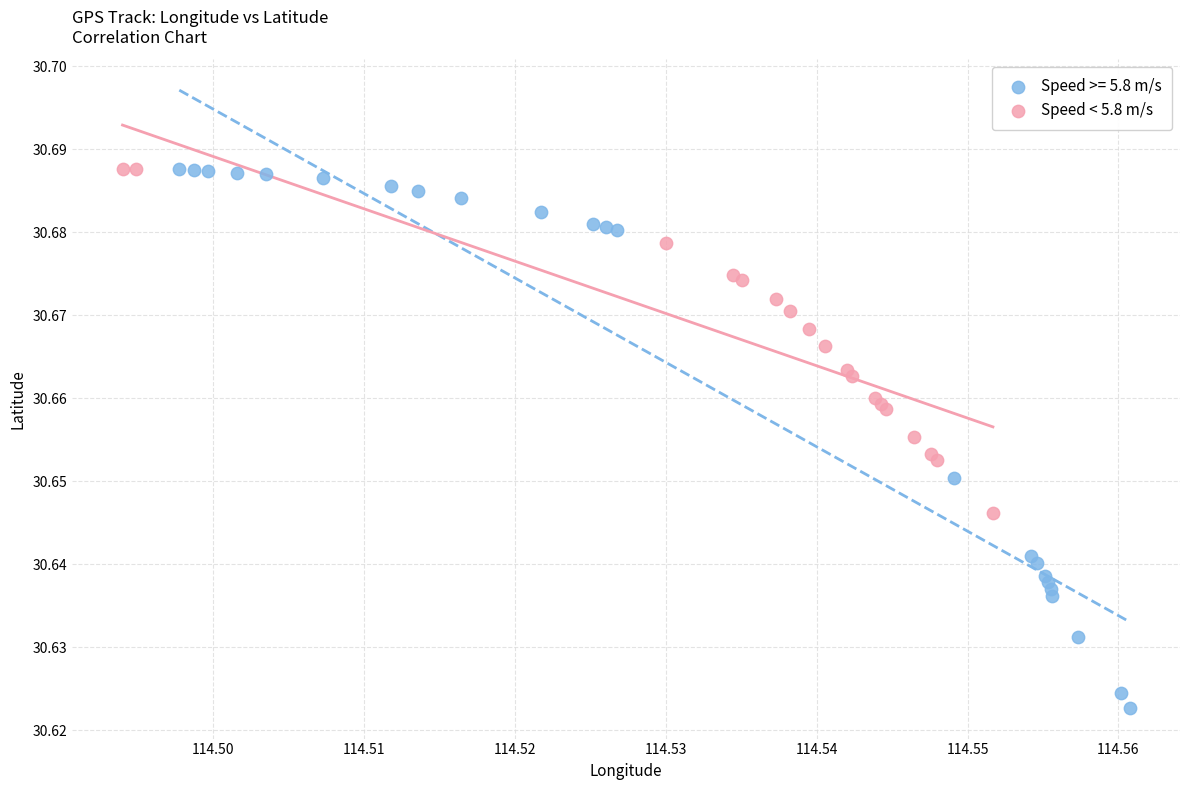

Which series has the largest Y range (max minus min)?

Speed >= 5.8 m/s